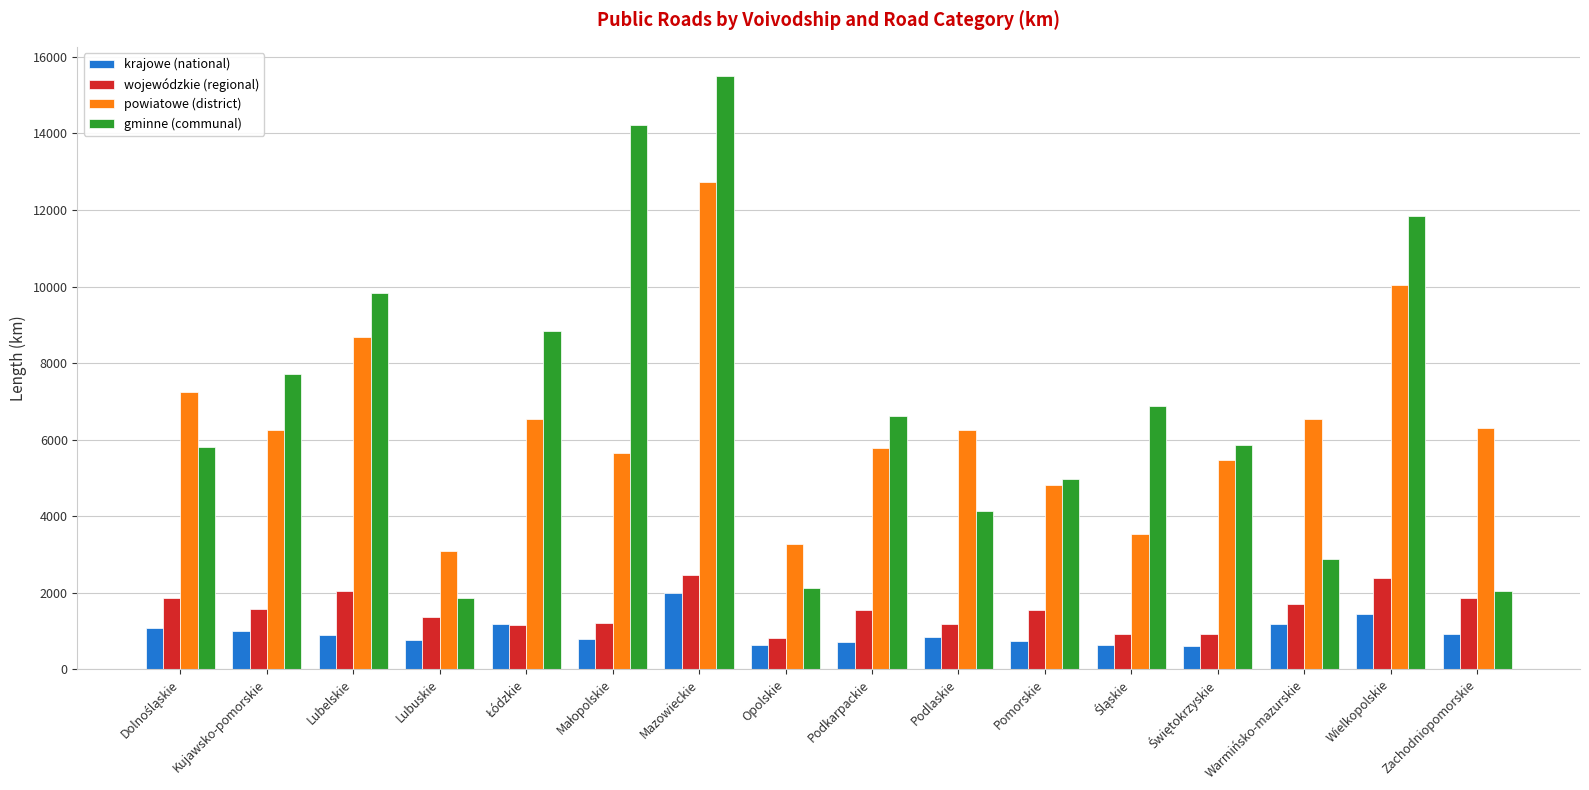

What is the label of the 6th bar from the right?

Pomorskie